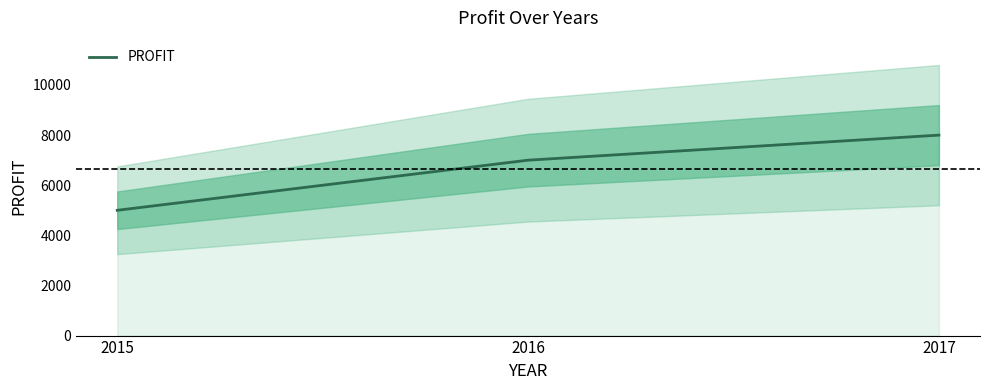

What is the change in value from 2015 to 2017?

+3000